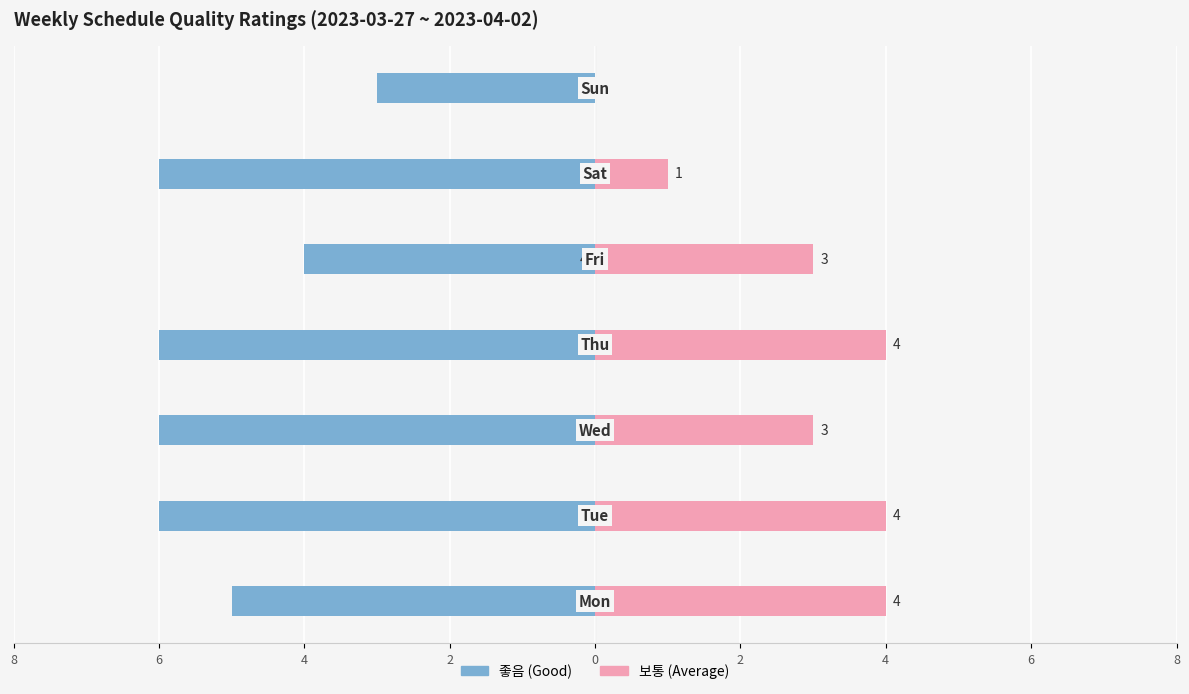

Reading left to right, what are all the values shown in this chart?

좋음: 8=-5	6=-6	4=-6	2=-6	0=-4	2=-6	4=-3
보통: 8=4	6=4	4=3	2=4	0=3	2=1	4=0